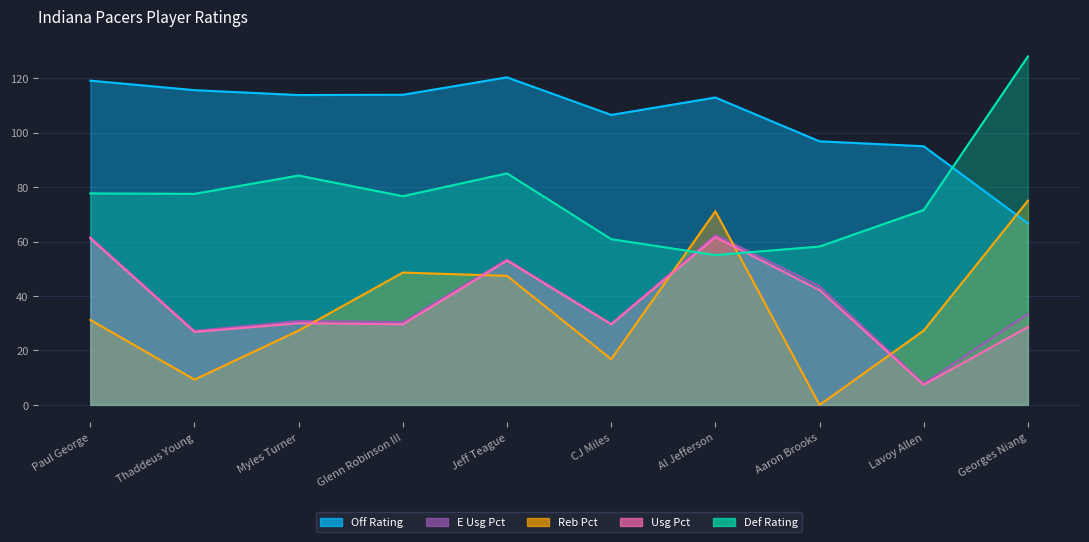

What is the label of the 1st point from the left?

Paul George